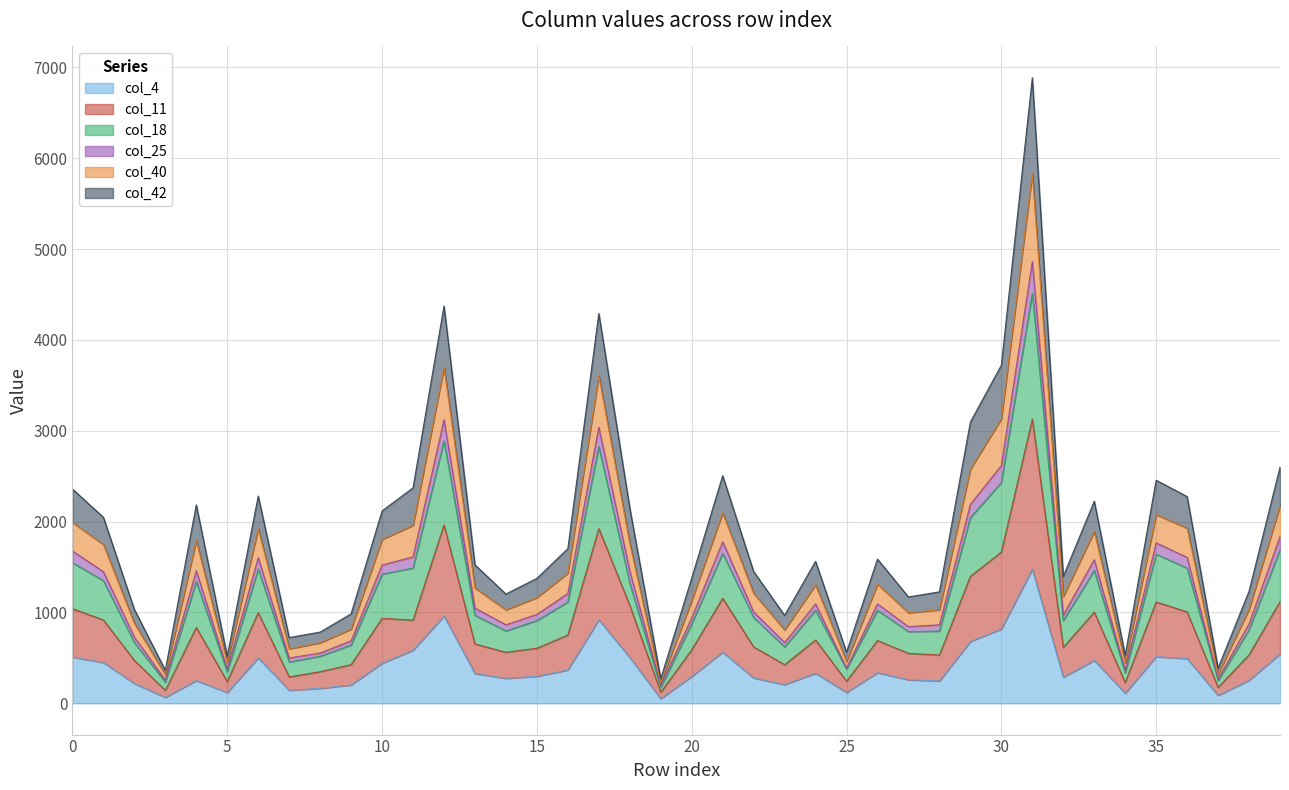

Which category has the highest value in the col_40 series?

31